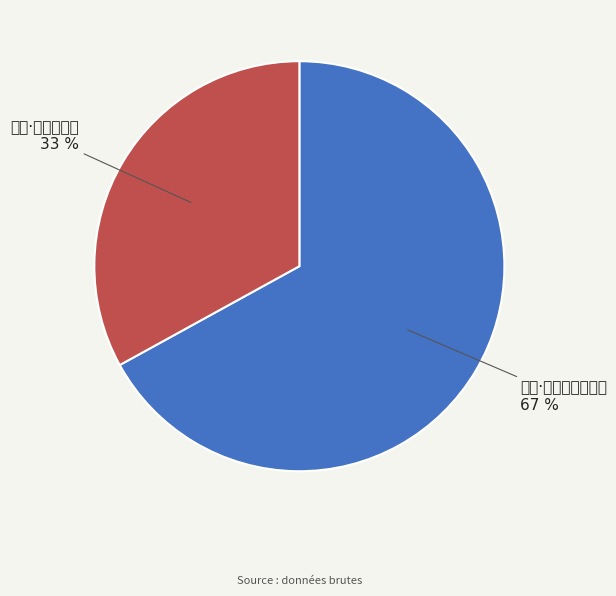

Does 燕堂·山有香炉水有瓶 represent more than half of the total?

Yes